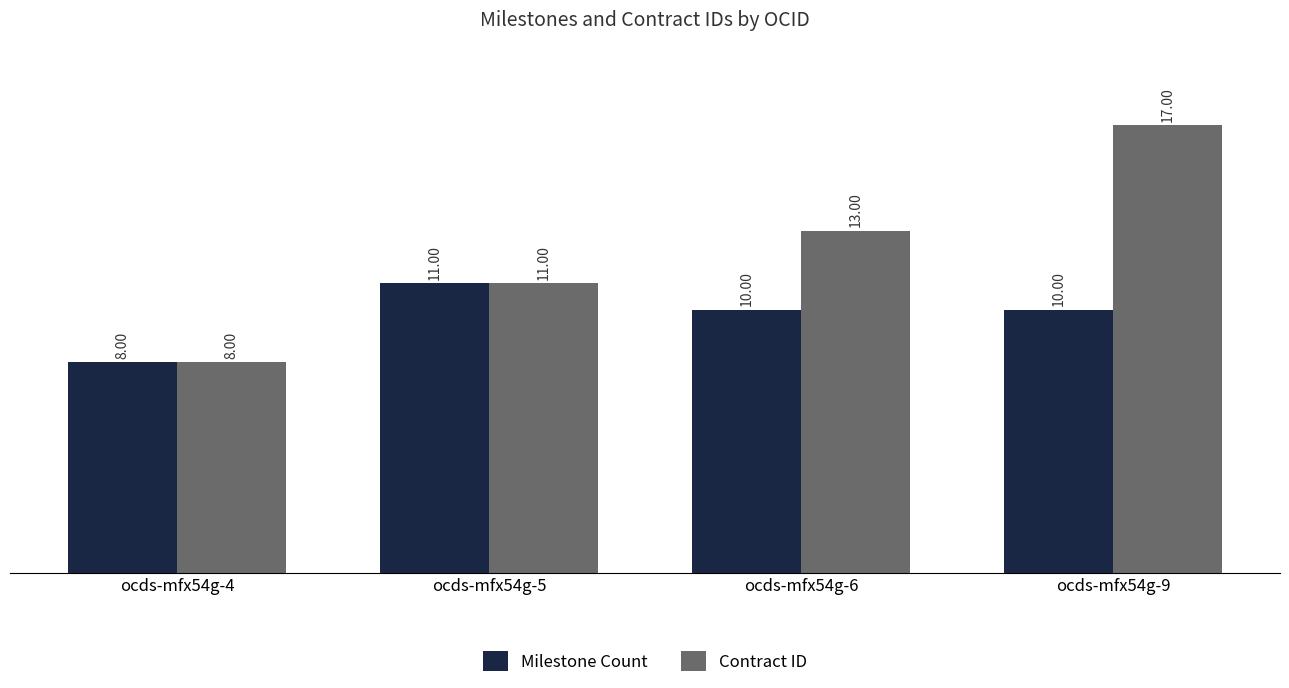

List the series in order of their overall mean, highest first.

Contract ID, Milestone Count